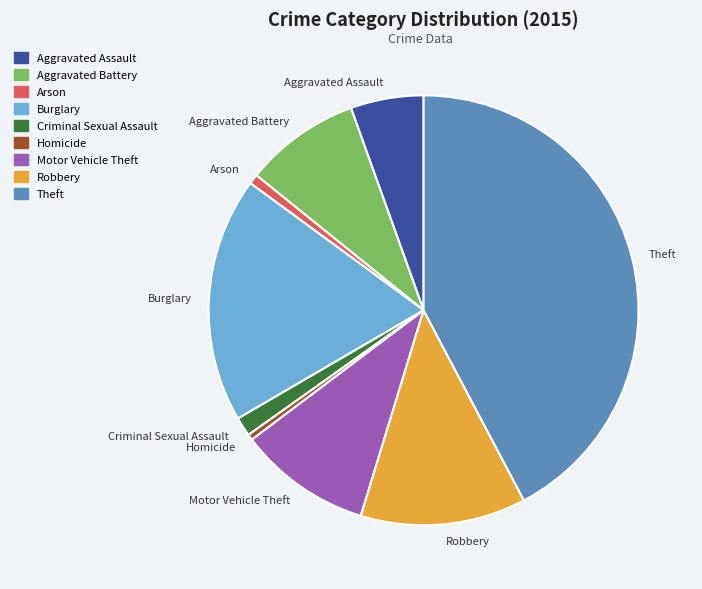

Is Arson the majority of the pie?

No